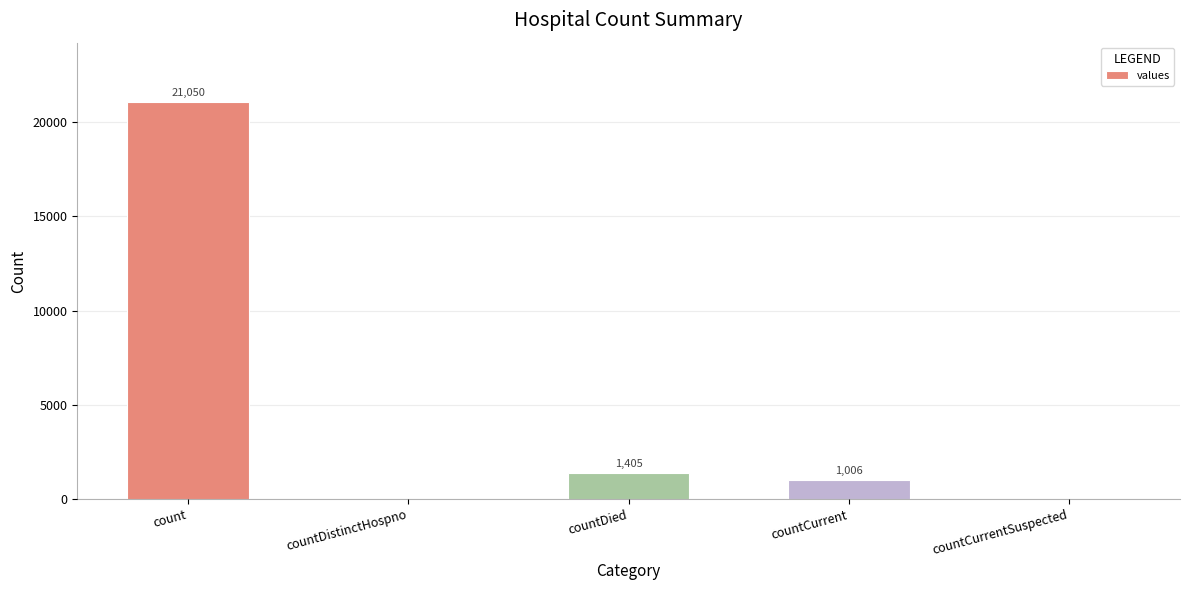

Are the bars horizontal?

No